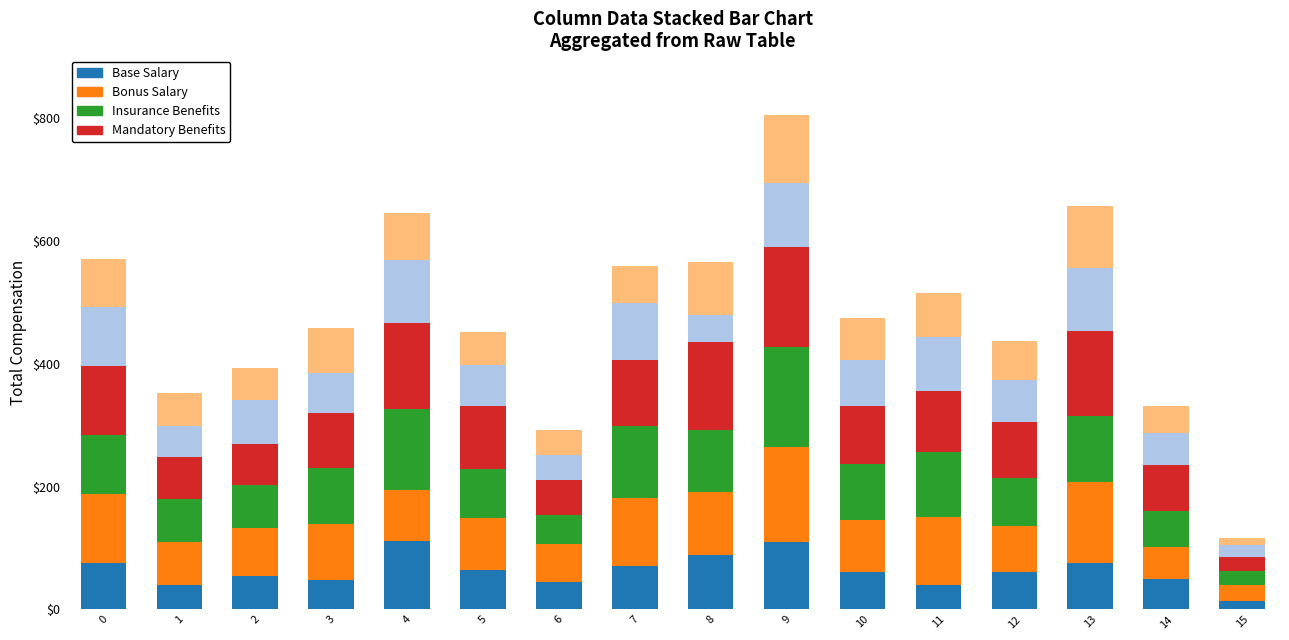

At which category is the sum across all series the highest?

9